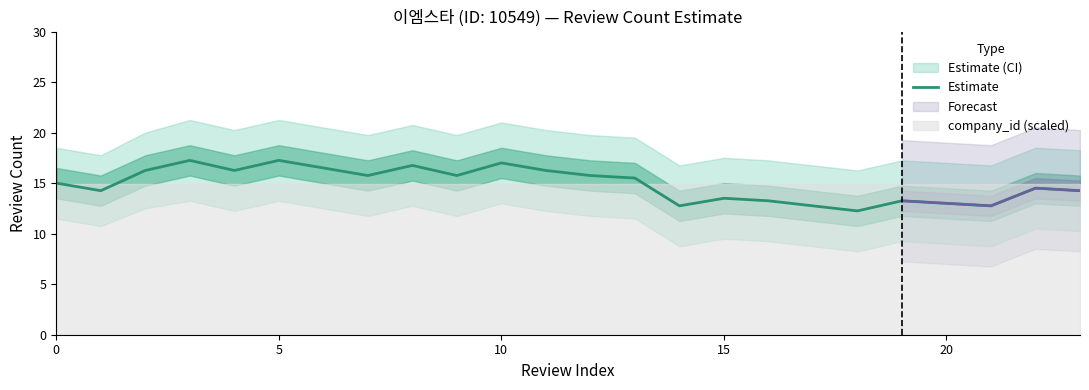

The value at 8 is 16.8. True or false?

True